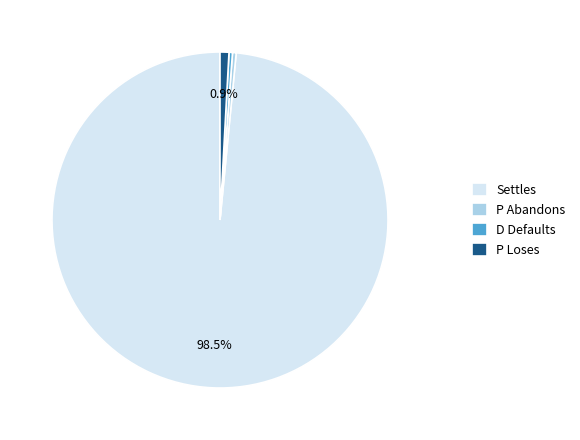

Which slice is the largest?

Settles